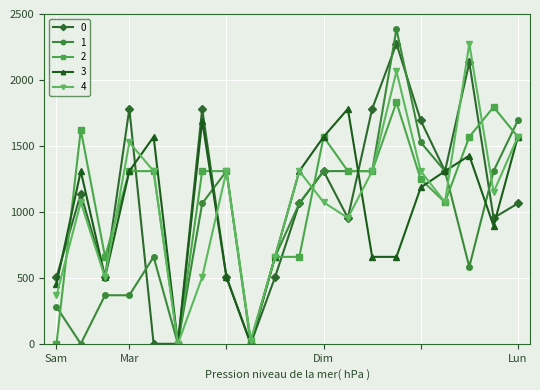

At how many categories does at least one series exceed 83?

18